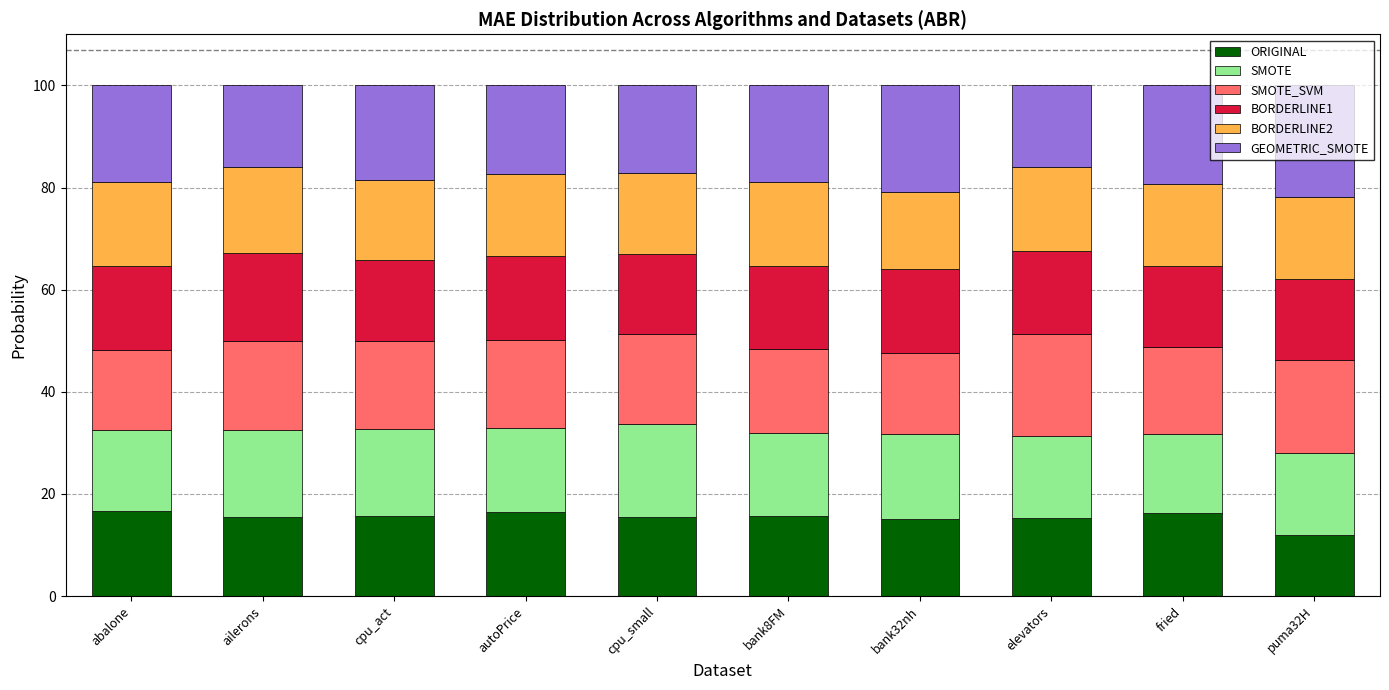

What is the total value across all series at bank32nh?

100.0